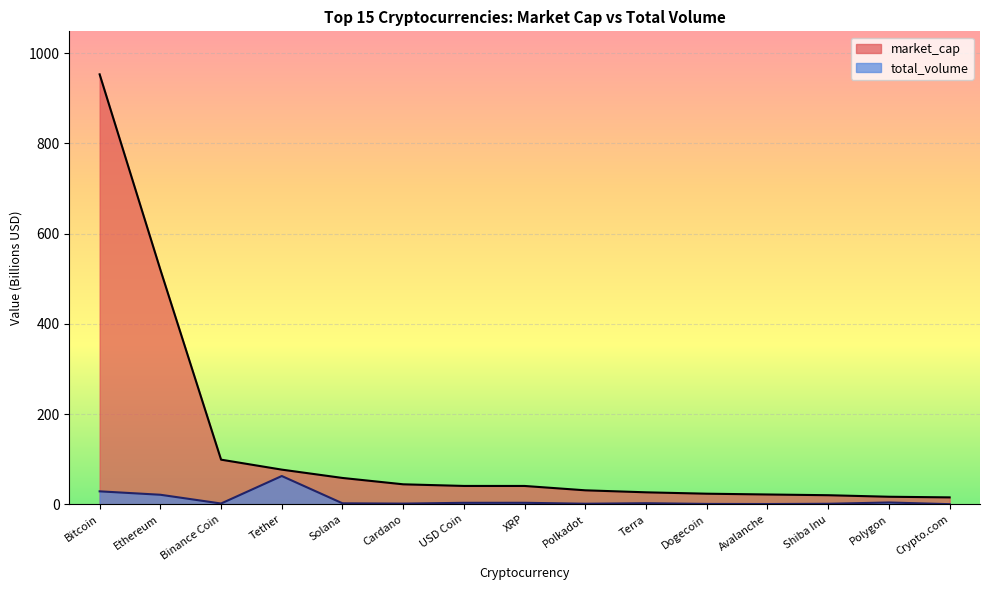

The value of total_volume at Solana is 2.4. True or false?

True